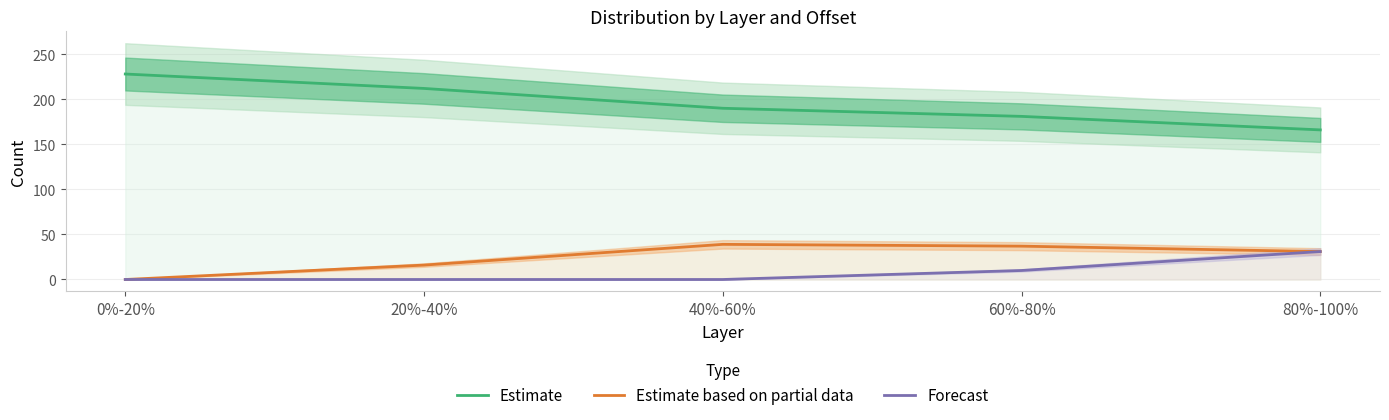

True or false: Estimate based on partial data and Forecast intersect in this chart.

False